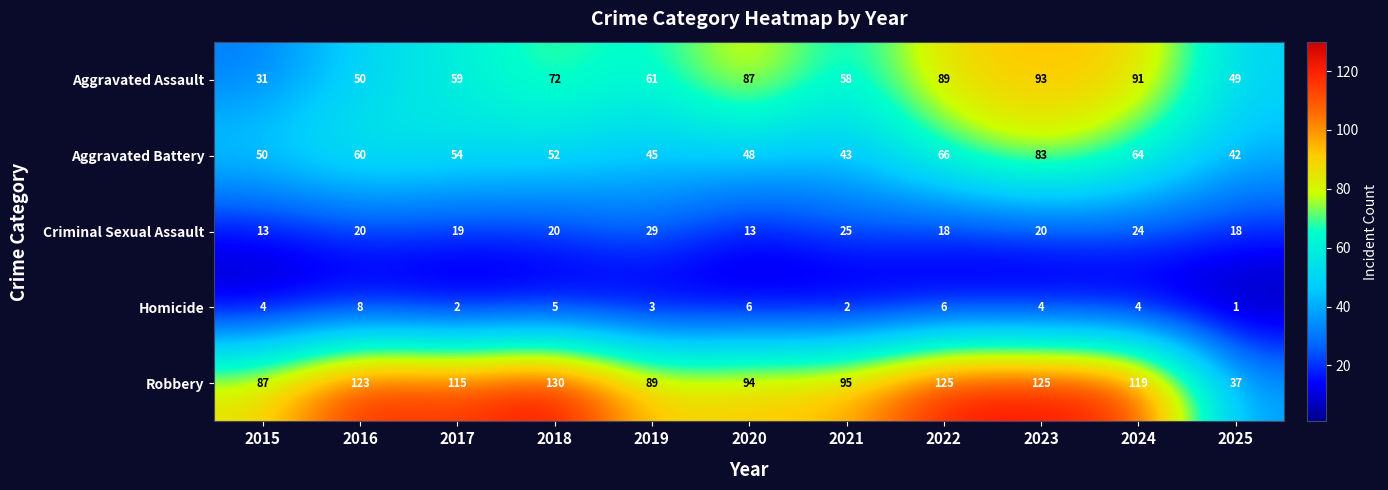

What is the difference between the maximum and minimum values in the Robbery series?

93